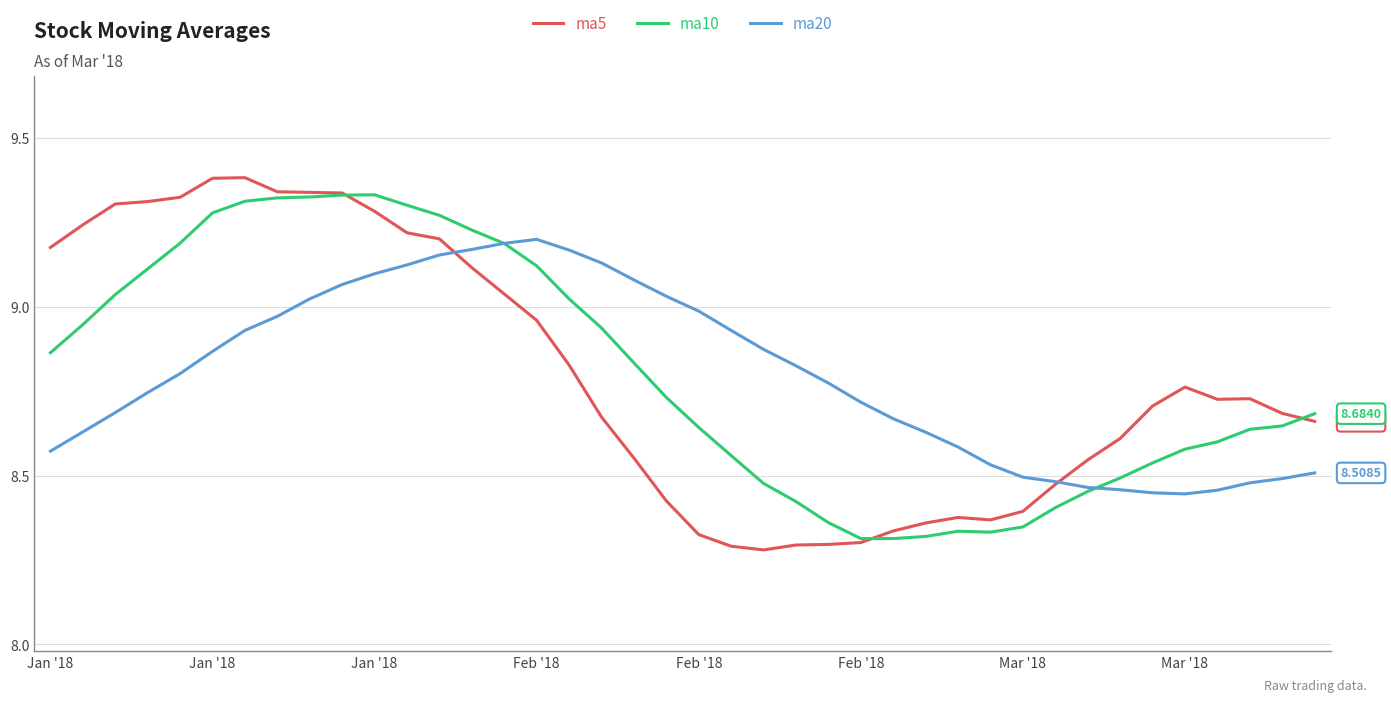

What is the difference between the maximum and minimum values in the ma20 series?

0.8